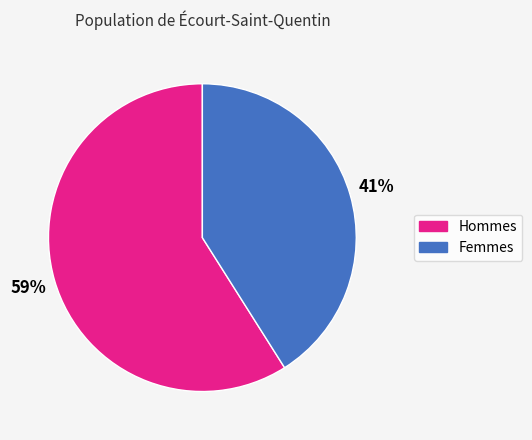

True or false: Hommes accounts for 65% of the total.

False